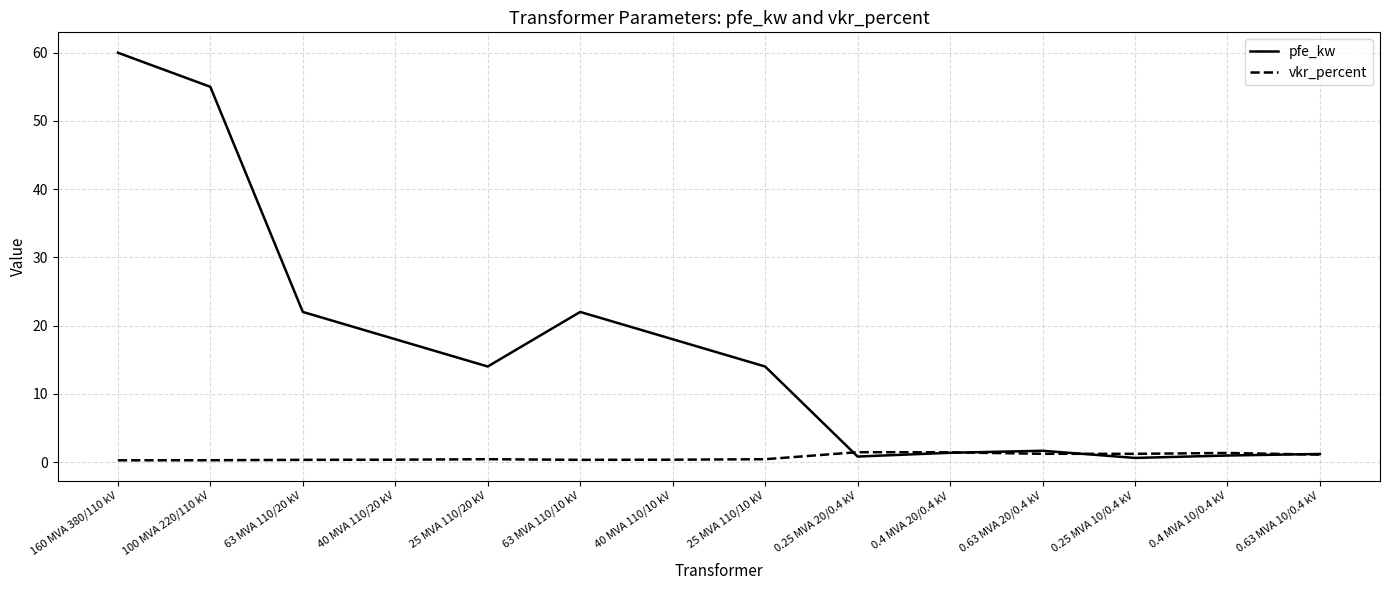

True or false: vkr_percent and pfe_kw intersect in this chart.

True